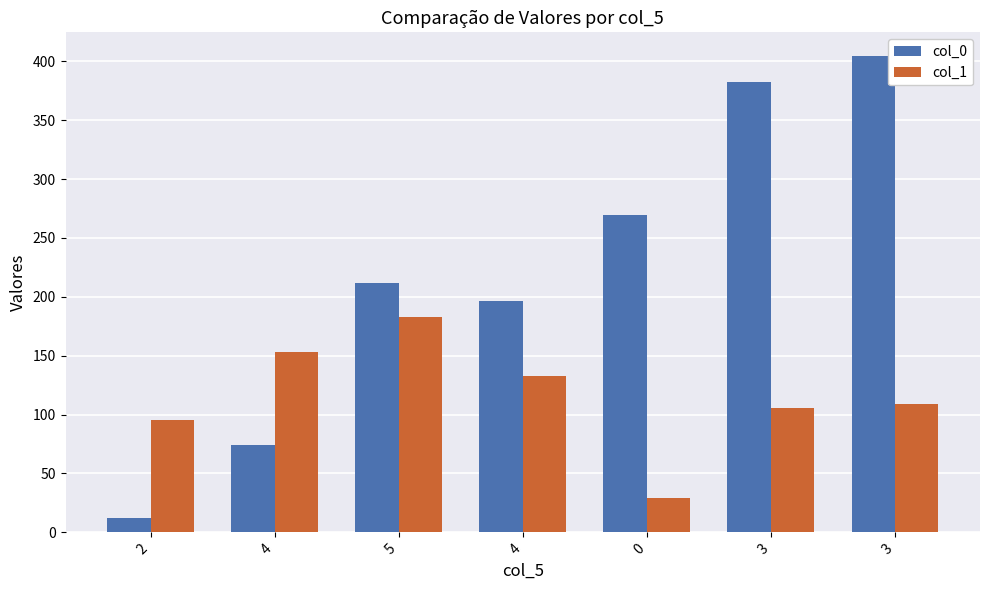

How many groups of bars are there?

7